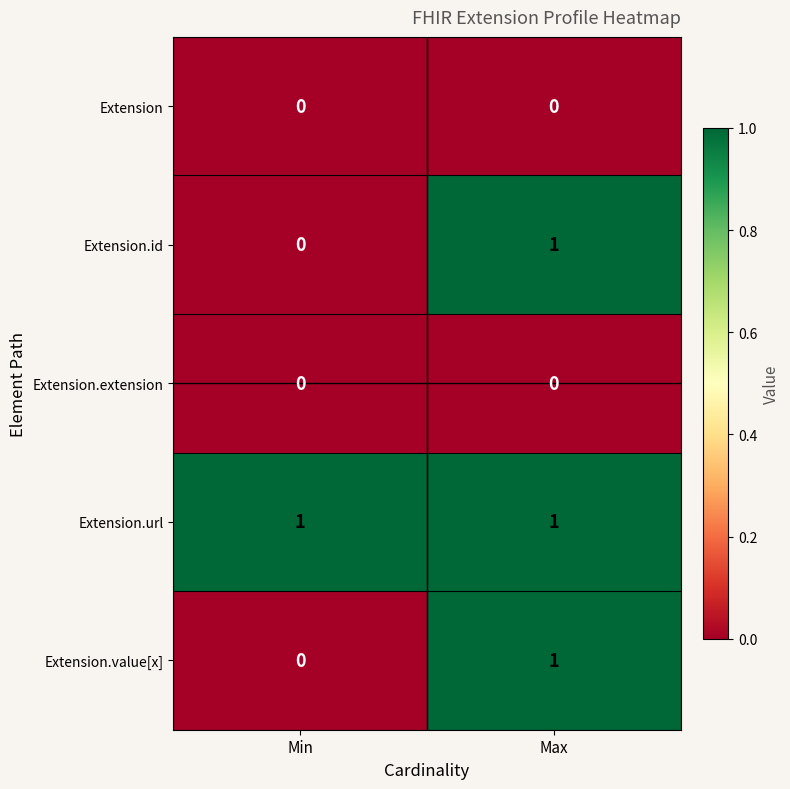

At which label is Extension.id closest to 0?

Min